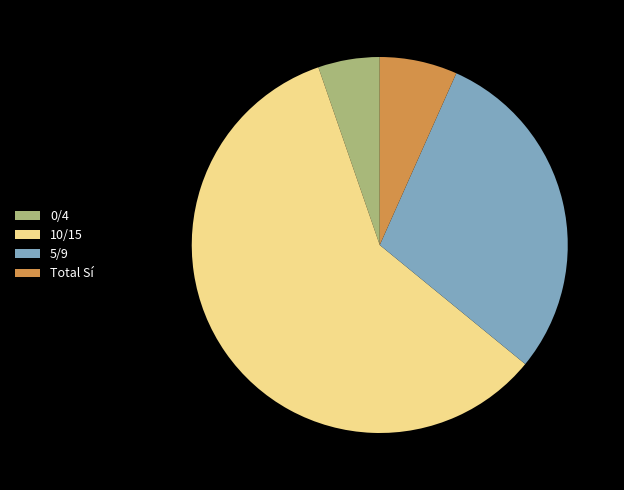

The Total Sí slice represents 14% of the pie. True or false?

False